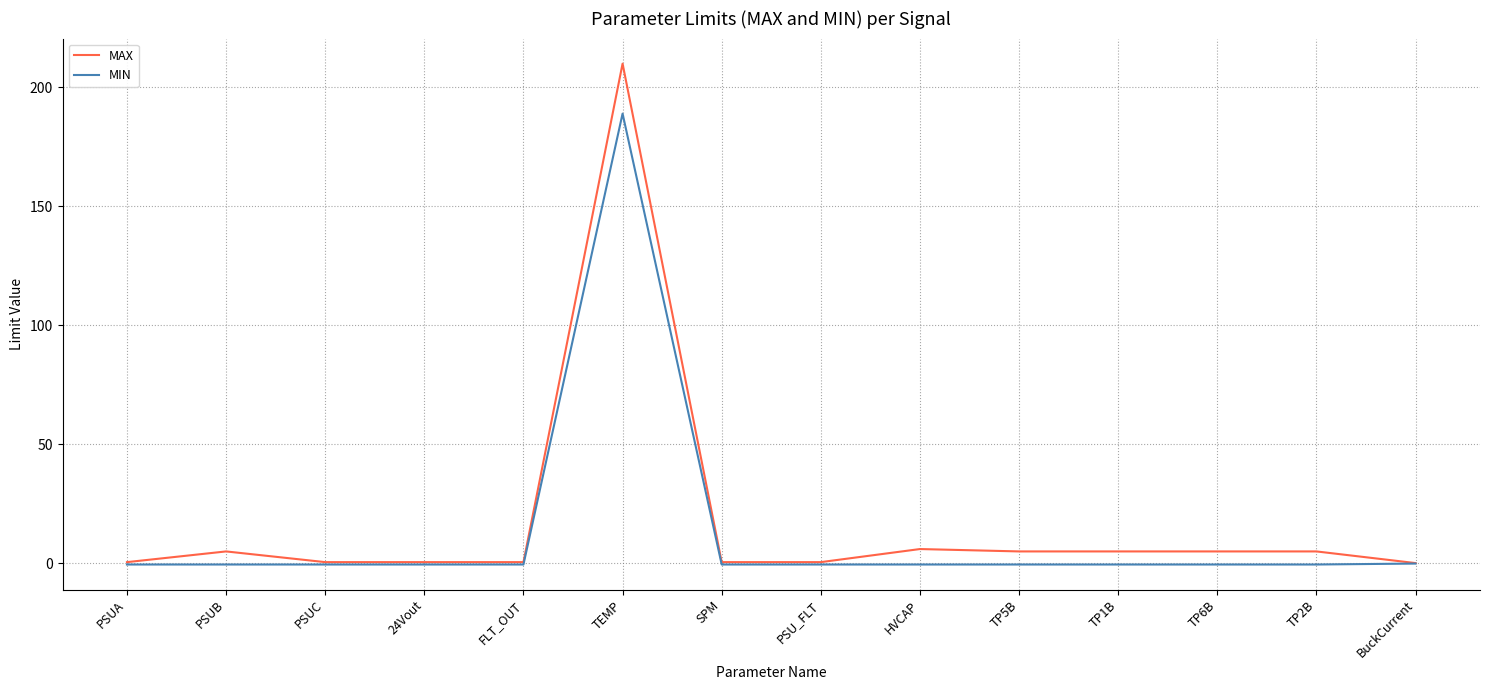

What position from the right is TEMP?

9